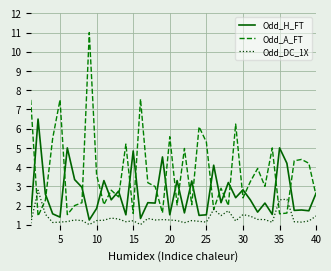

What is the maximum value for Odd_A_FT?

11.0